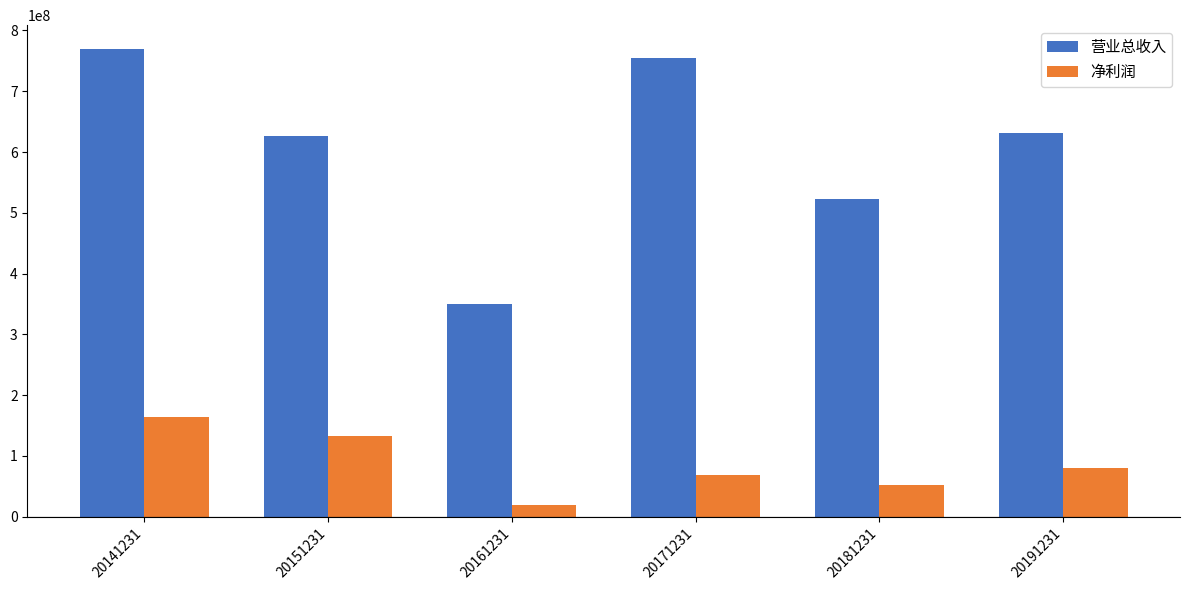

How many values in the 营业总收入 series are below 631007773?

3